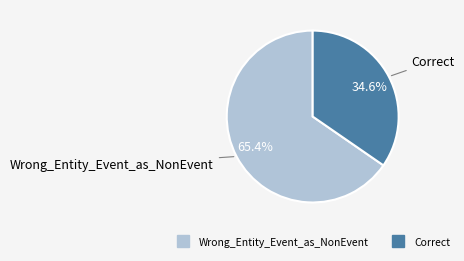

To the nearest percent, what is the difference between the largest and smallest slice percentages?

31%